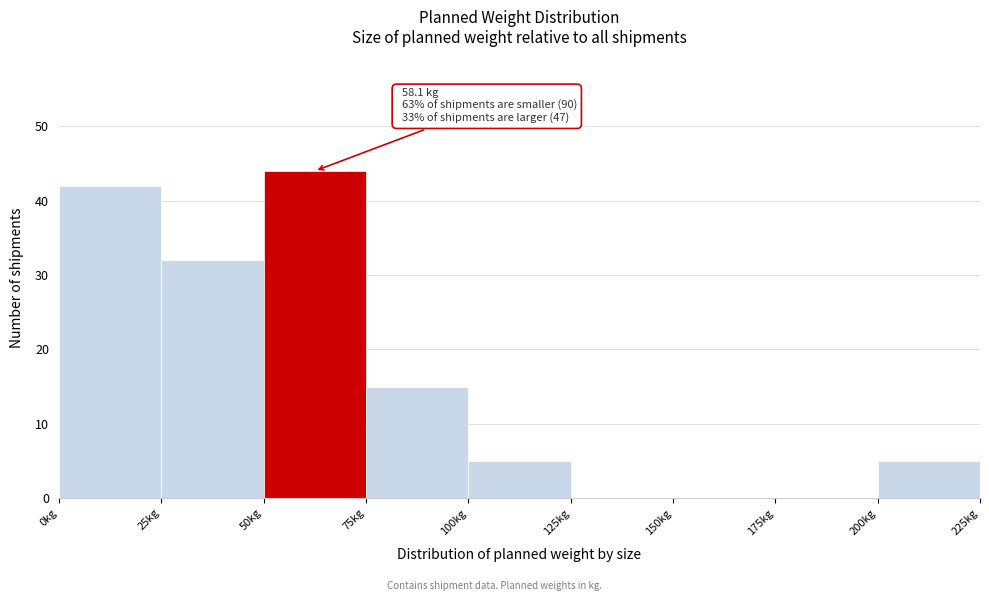

Which range on the x-axis has the tallest bar?

50 to 75